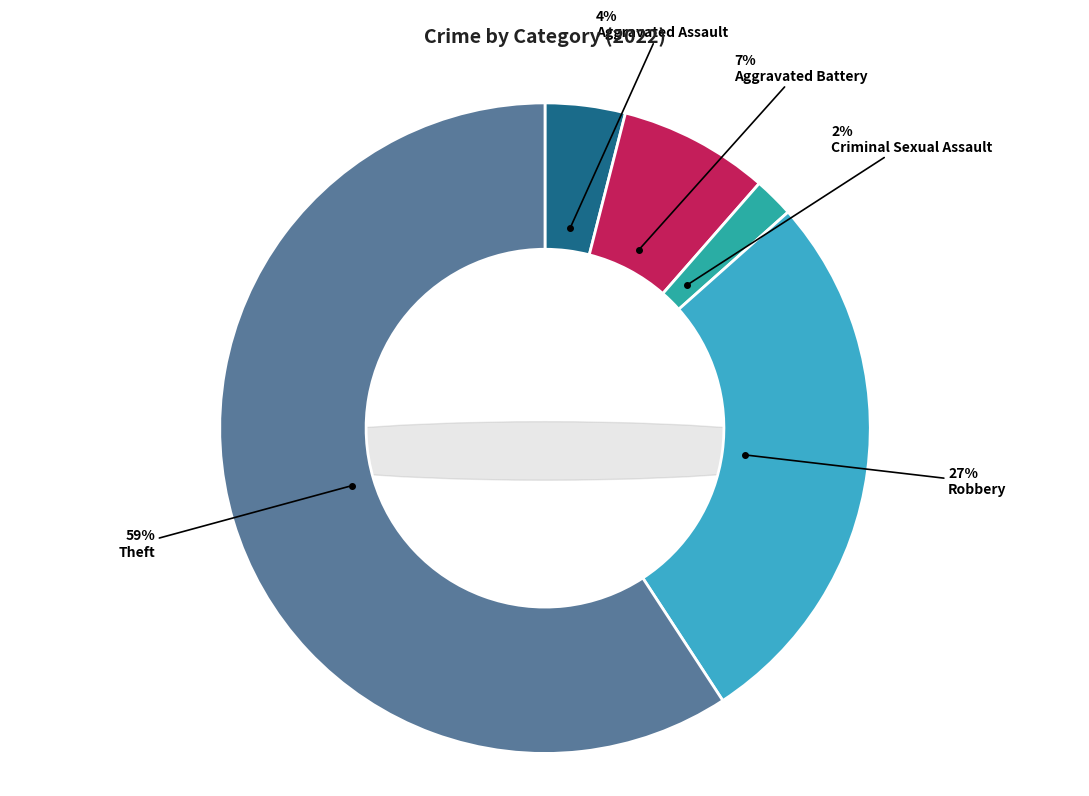

Approximately how many times larger is the value at Robbery compared to Aggravated Assault?

6.9